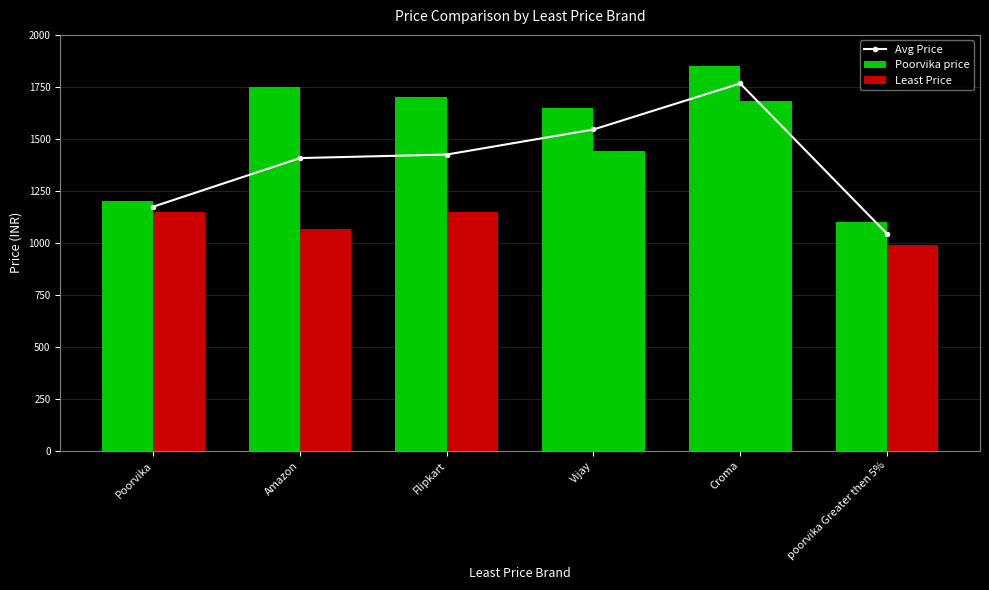

Where does the Poorvika price series first go above 1699?

Amazon